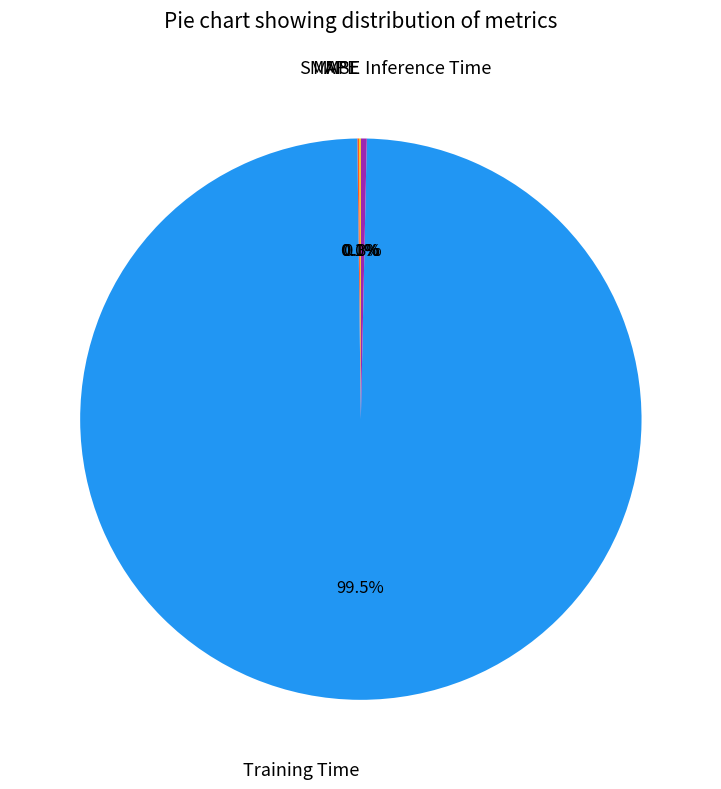

Is there a majority slice in this chart?

Yes